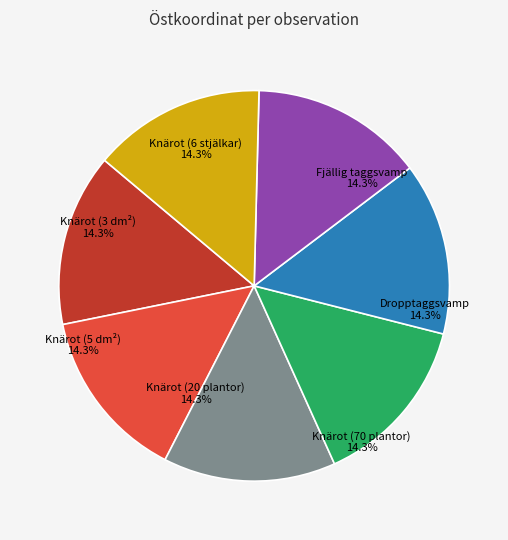

Approximately how many times larger is the value at Knärot (3 dm²) compared to Fjällig taggsvamp?

1.0